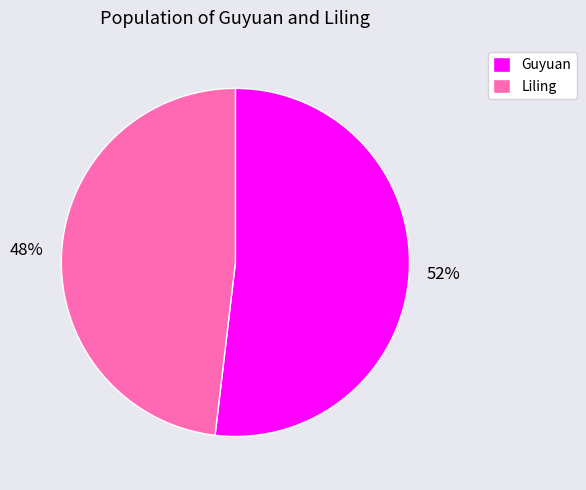

The Guyuan slice represents 52% of the pie. True or false?

True